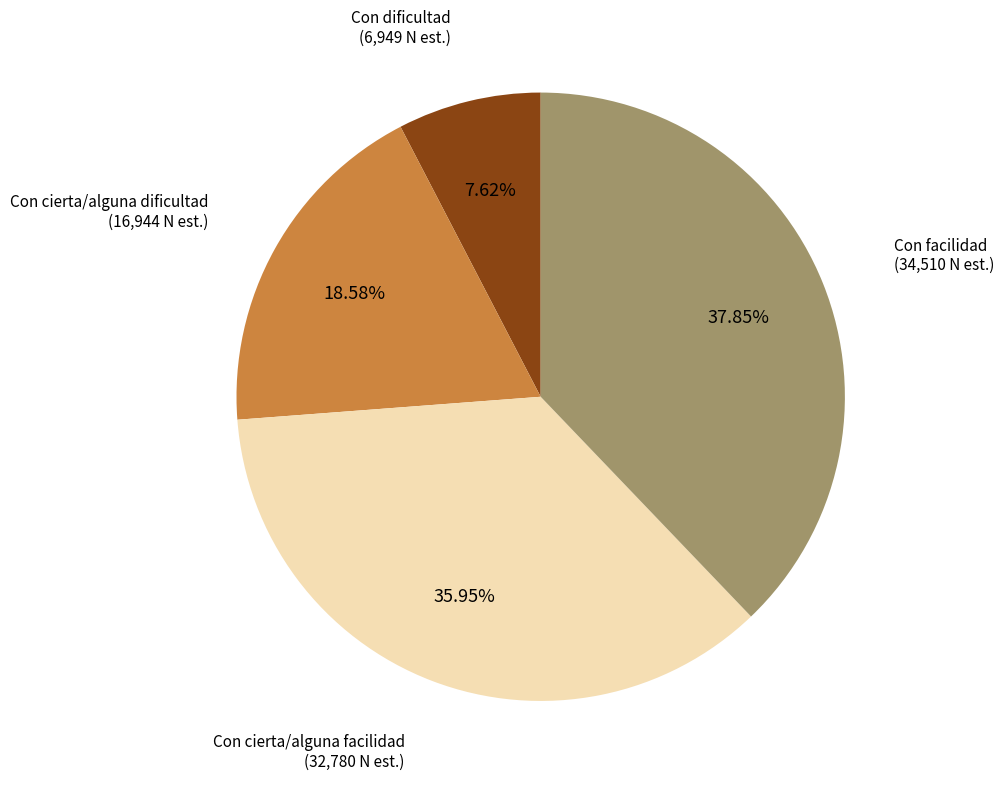

Count the number of slices in the pie.

4